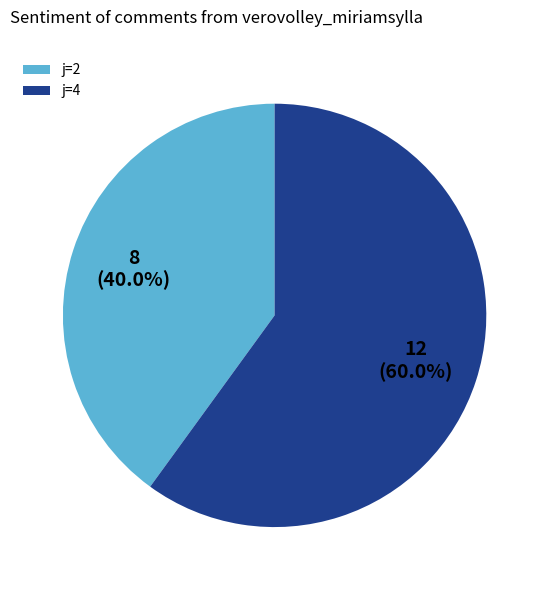

Count the number of slices in the pie.

2